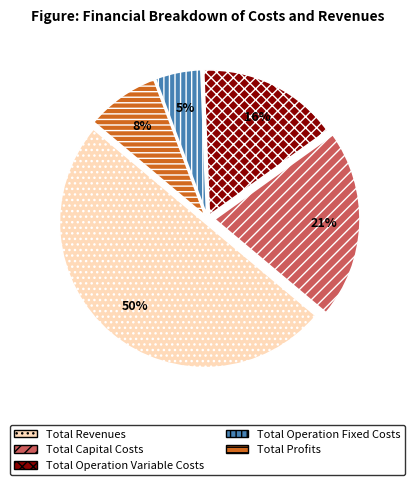

To the nearest percent, what is the average slice percentage?

20%